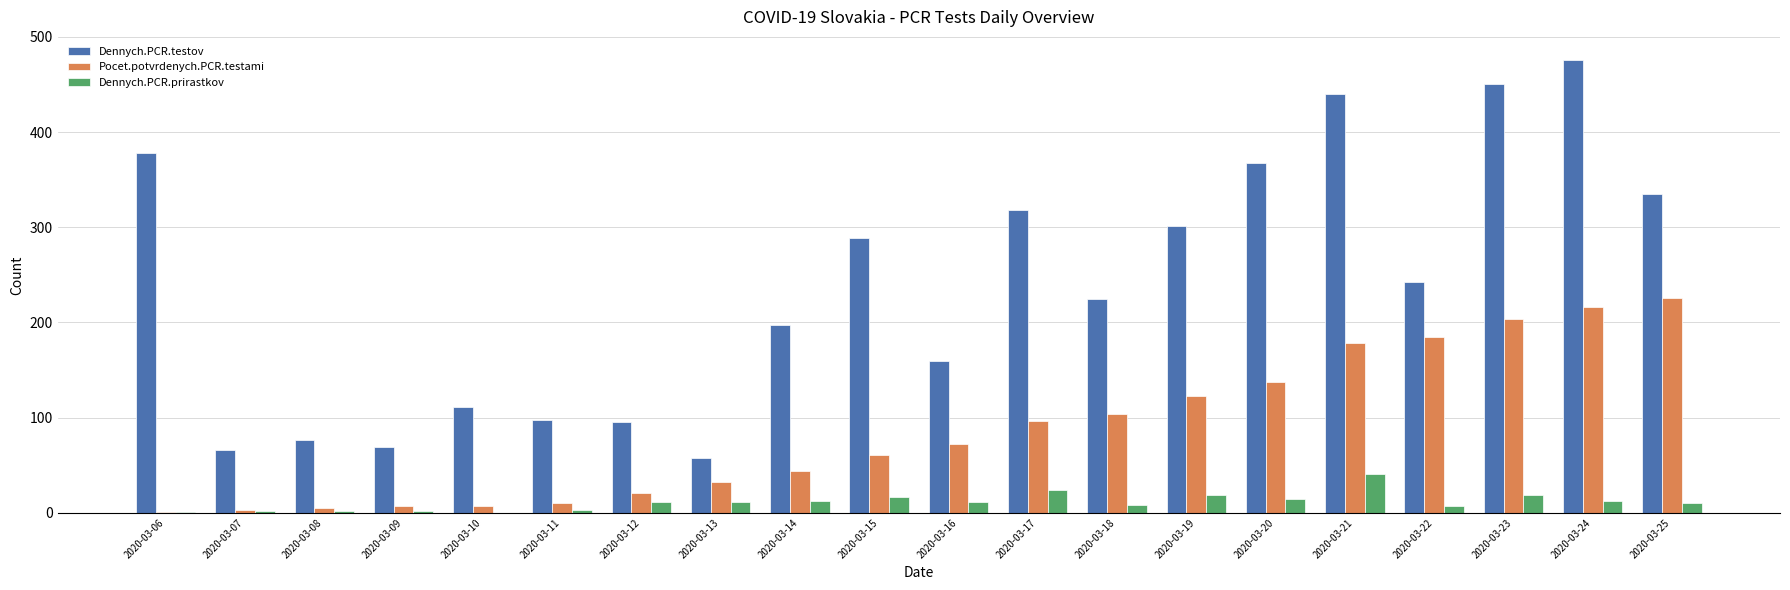

What is the maximum value for Dennych.PCR.prirastkov?

41